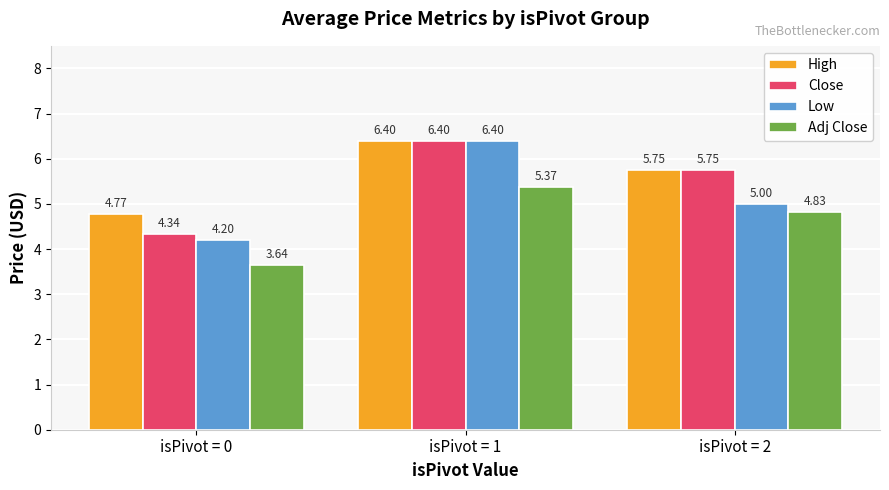

What is the total value across all series at isPivot = 0?

16.9